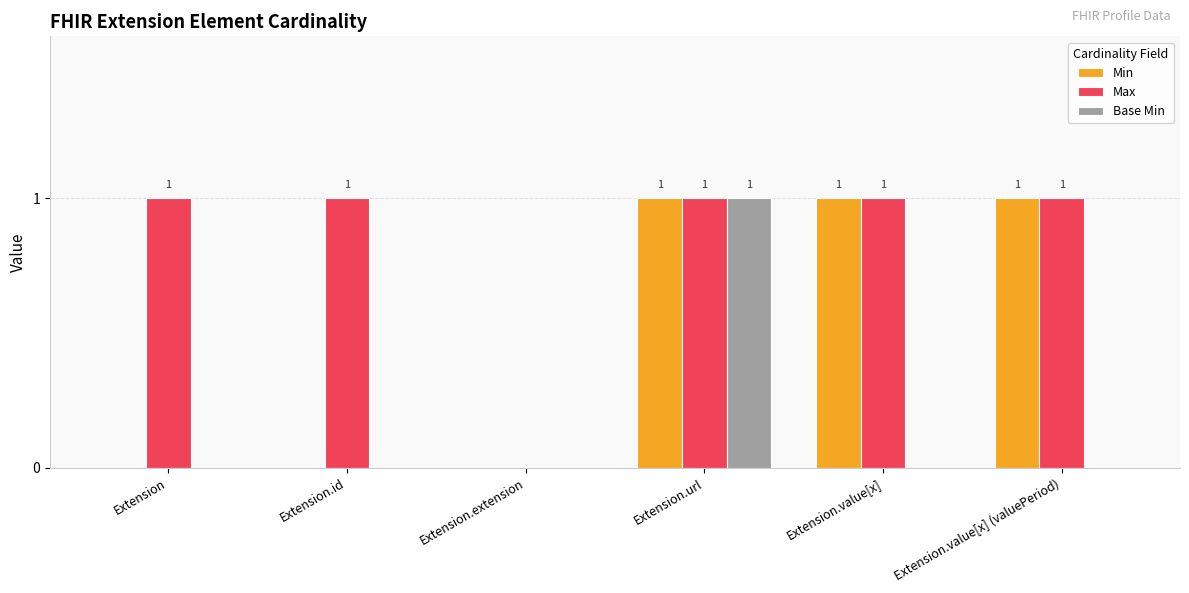

Between Extension.url and Extension.value[x] (valuePeriod), which series saw the biggest shift?

Base Min